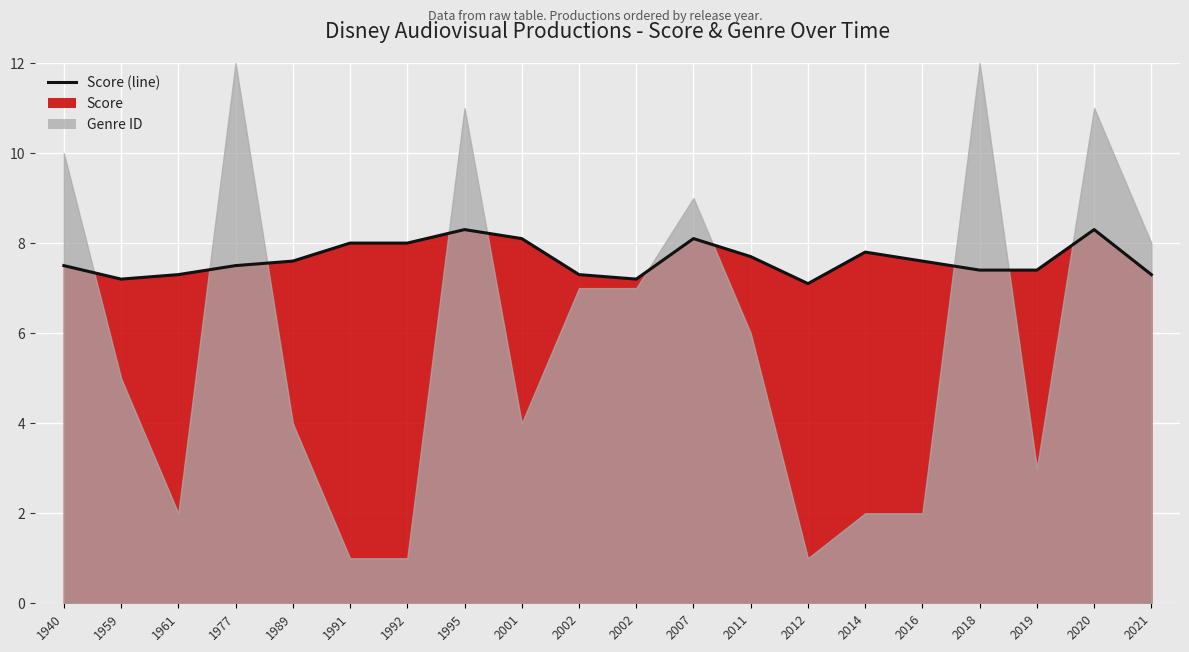

Which has a higher value, 2002 or 2011?

2011